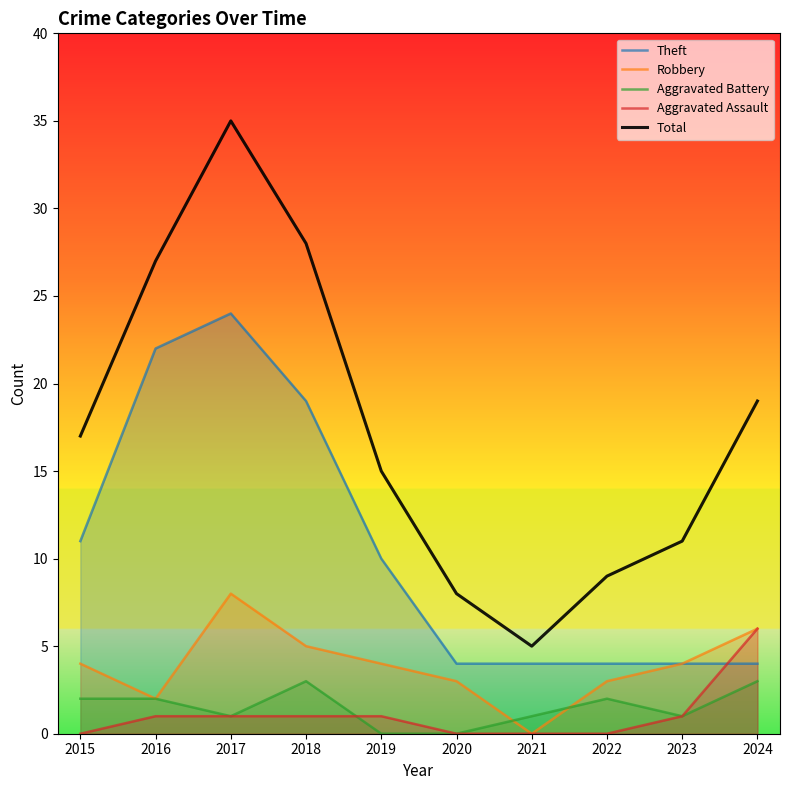

True or false: Aggravated Battery has more than 2 points higher than both neighbors.

False